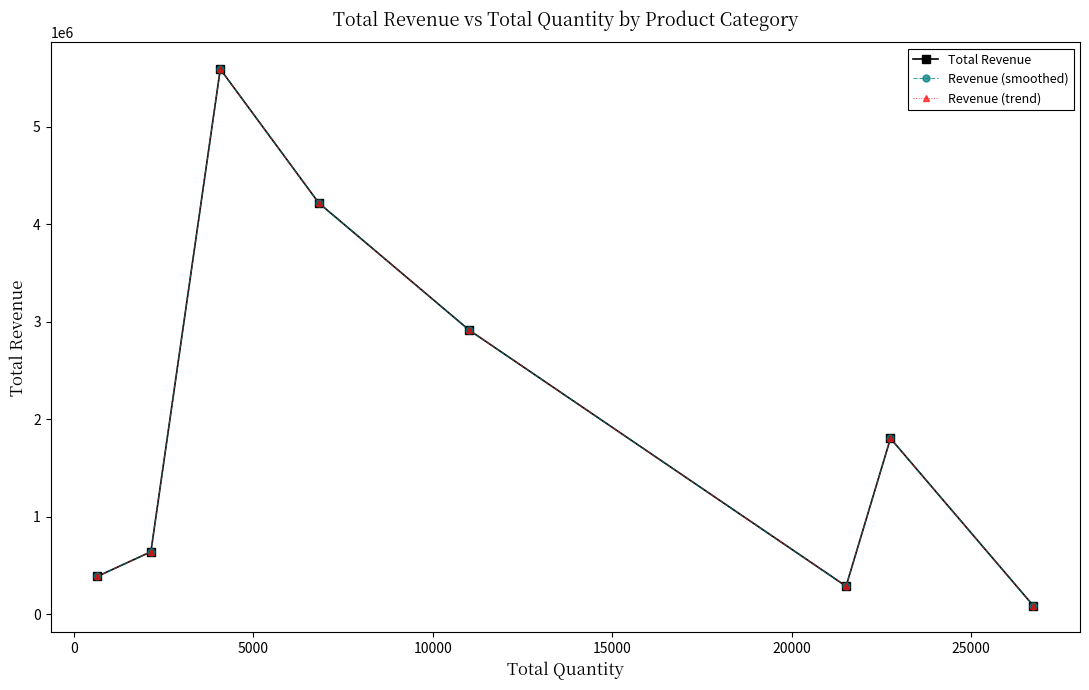

Is this an area chart (filled region under the line)?

No